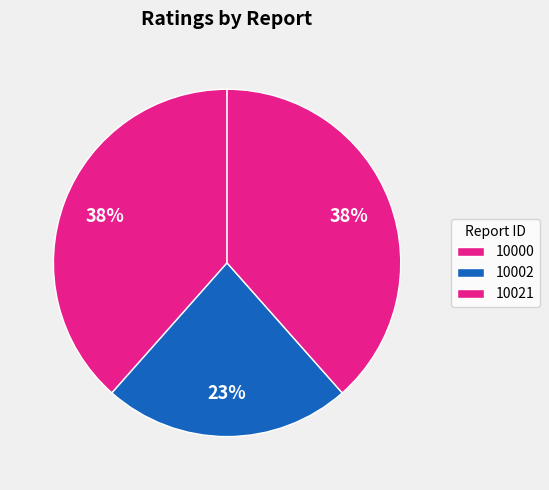

Which category has the smallest portion of the pie?

10002